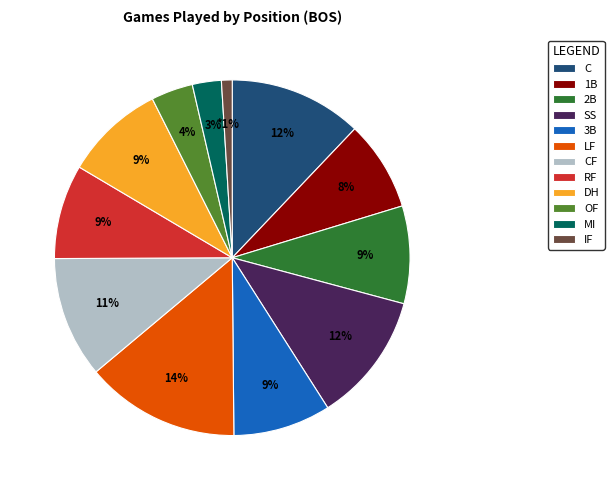

Which slice is the largest?

LF